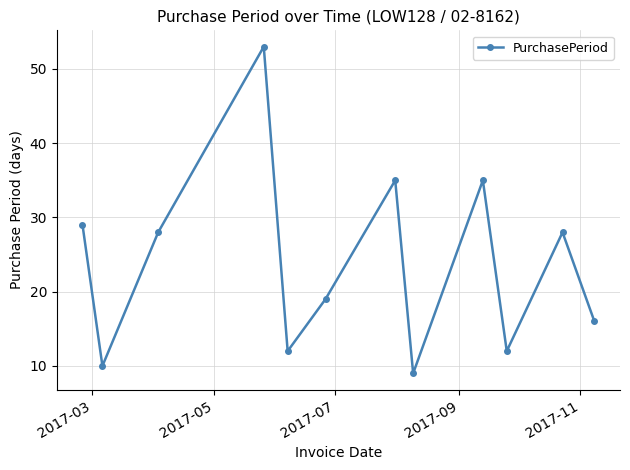

What is the sum of all values?

286